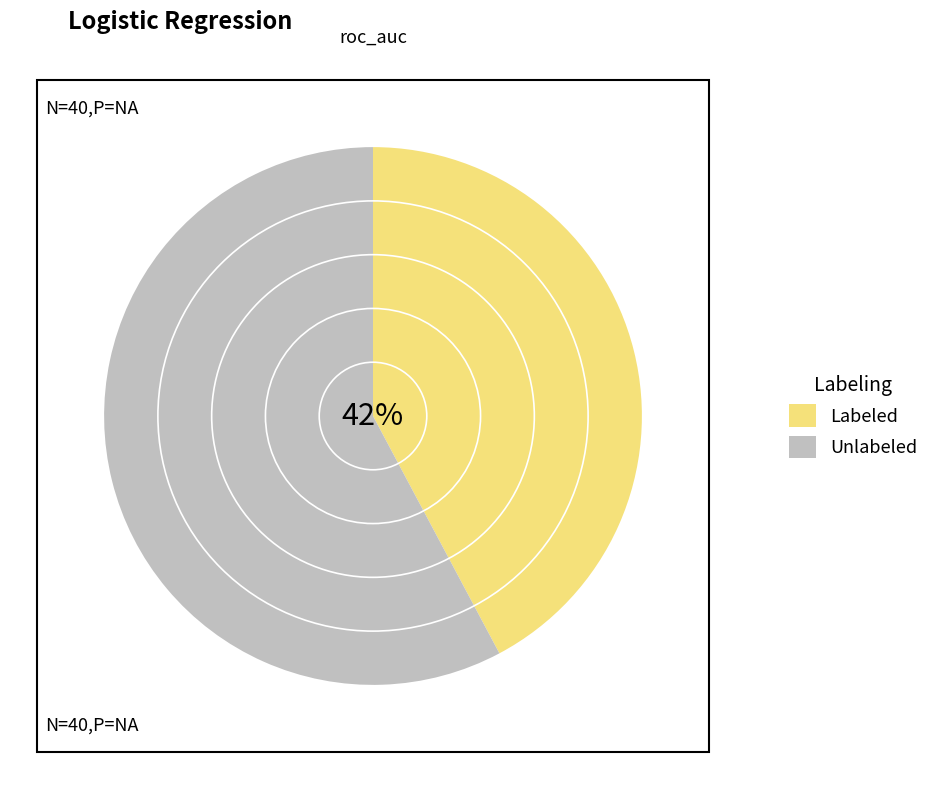

The 36 slice represents 1% of the pie. True or false?

False